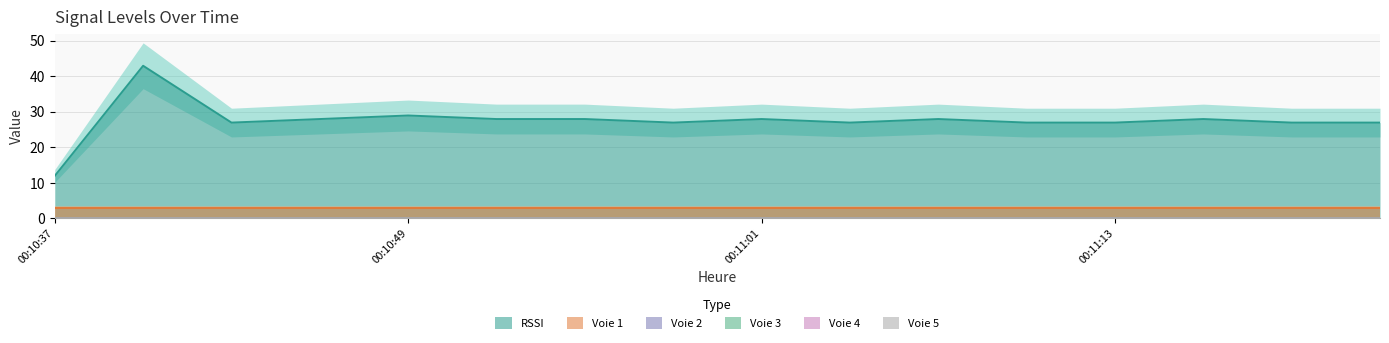

Does the chart have visible grid lines?

Yes